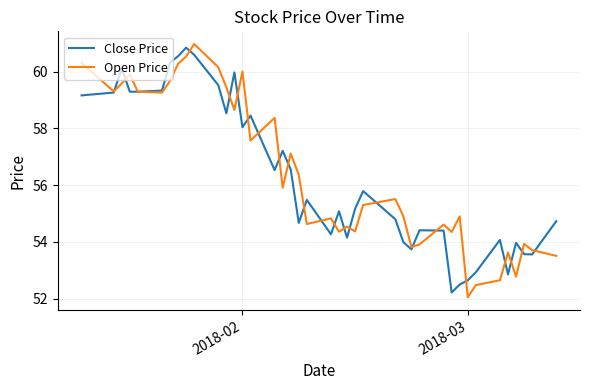

How many categories are shown in the chart?

40